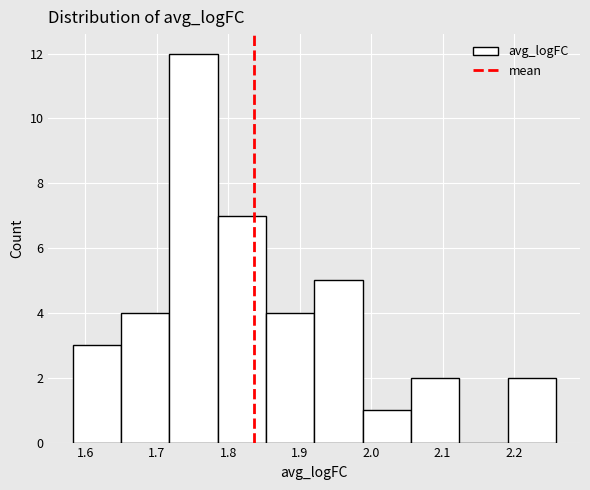

Over which range of the x-axis is the bar tallest?

1.72 to 1.78